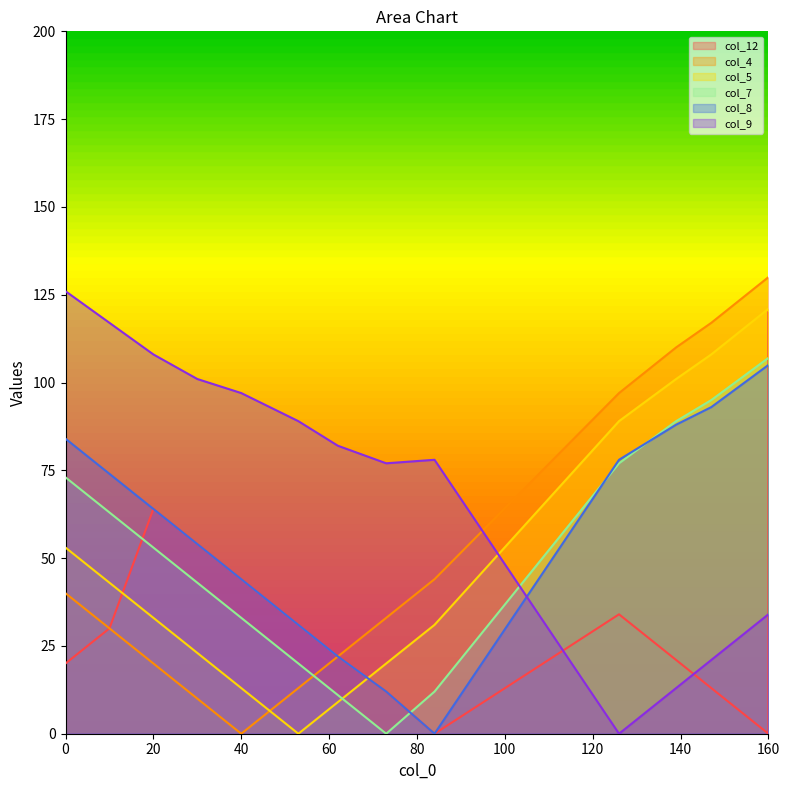

Which series ends up on top after the final intersection of col_8 and col_9?

col_8